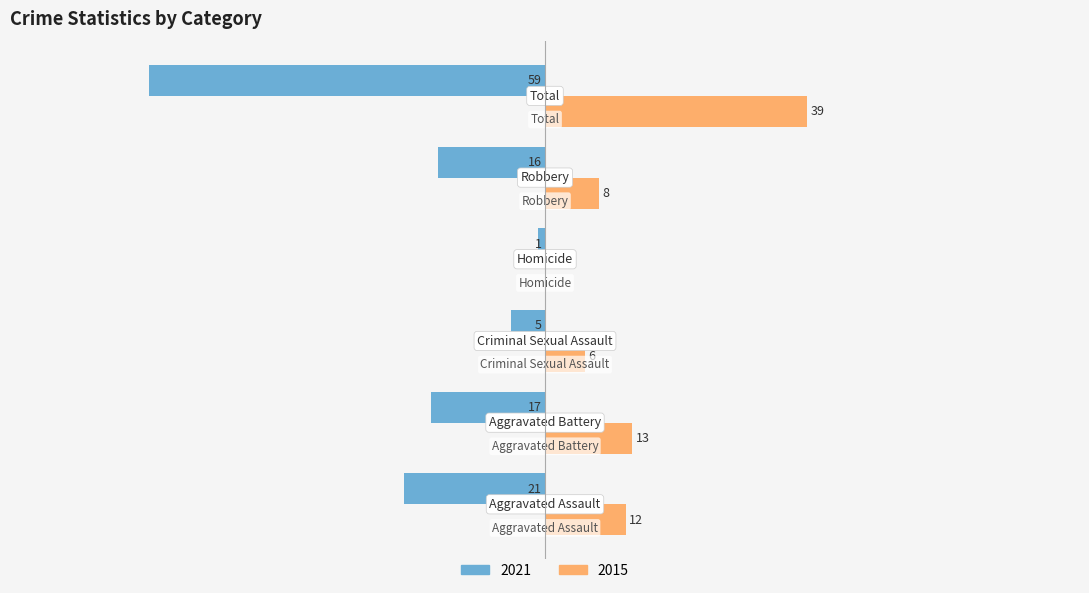

What are all the series names shown in the legend?

2021, 2015